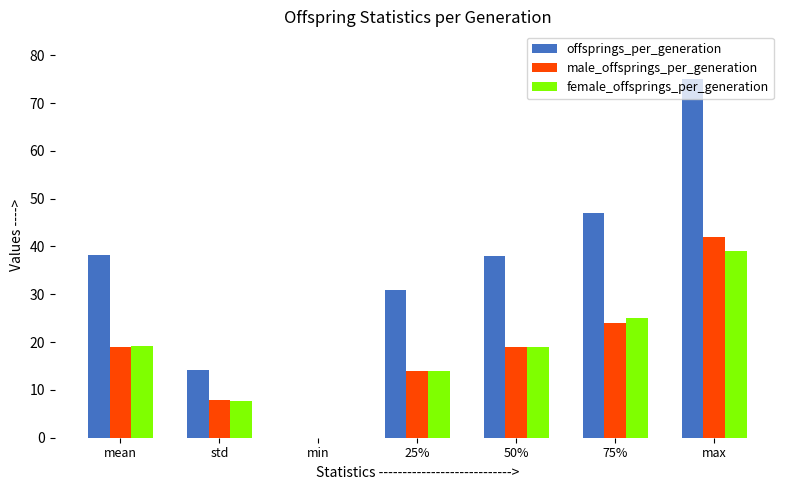

Read the offsprings_per_generation value at 50%.

38.0